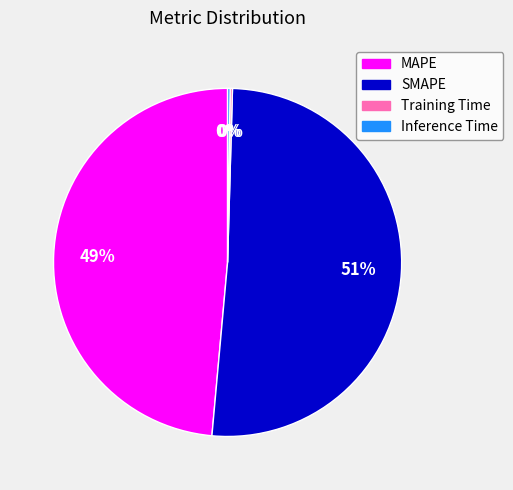

Combined, do MAPE and SMAPE account for over 50%?

Yes